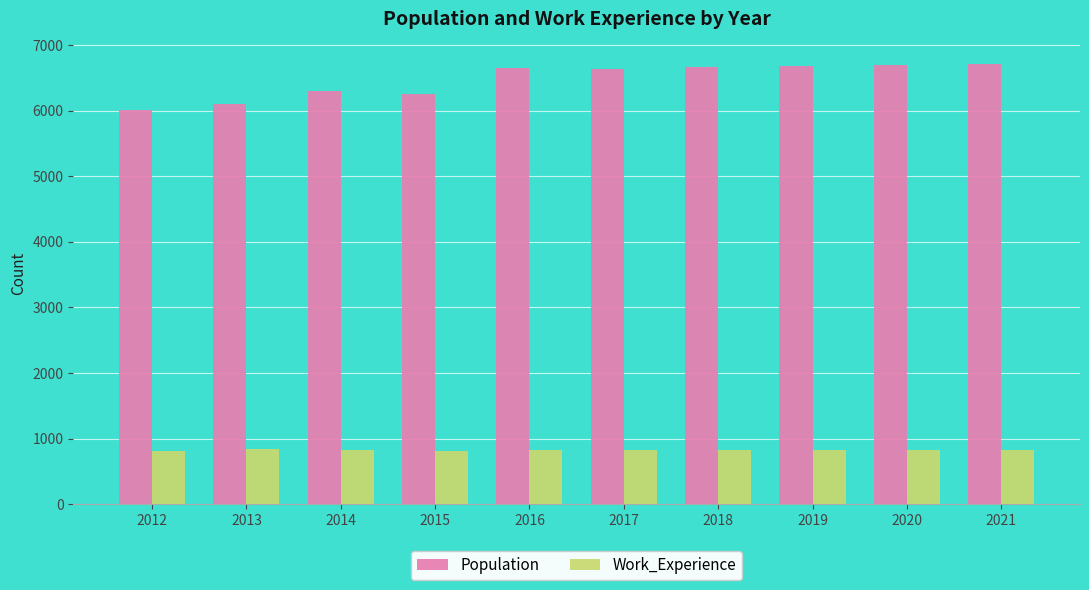

Does the chart contain any negative values?

No